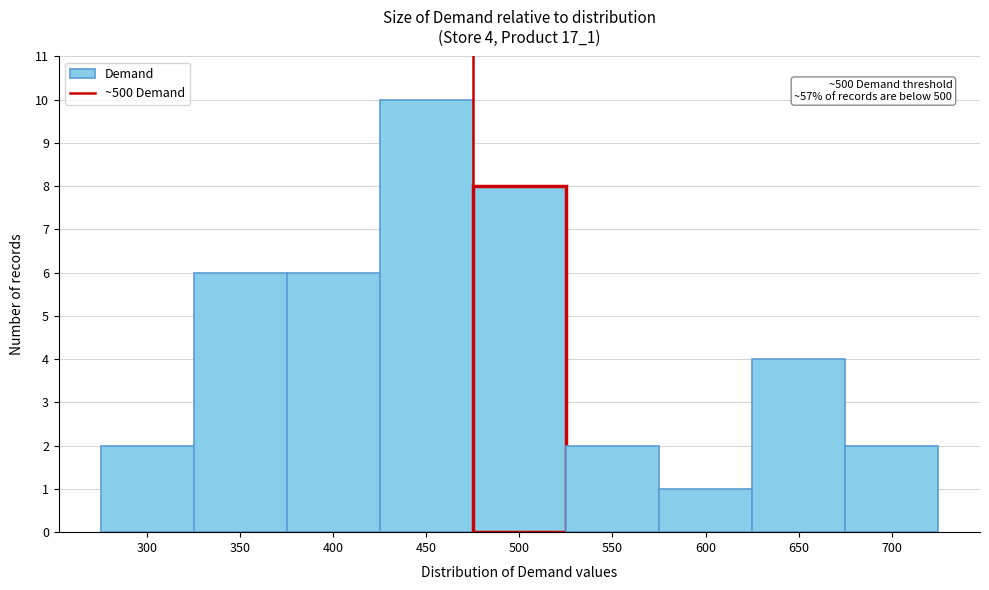

Reading left to right, transcribe all the data shown in this chart.

300=2	350=6	400=6	450=10	500=8	550=2	600=1	650=4	700=2